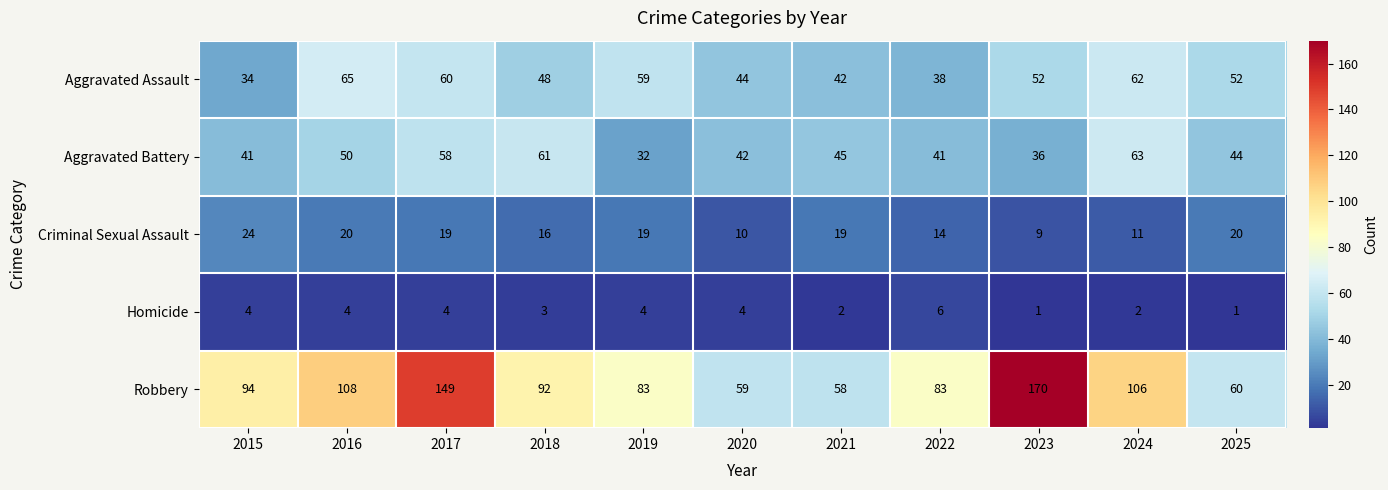

What is the total value across all series at 2020?

159